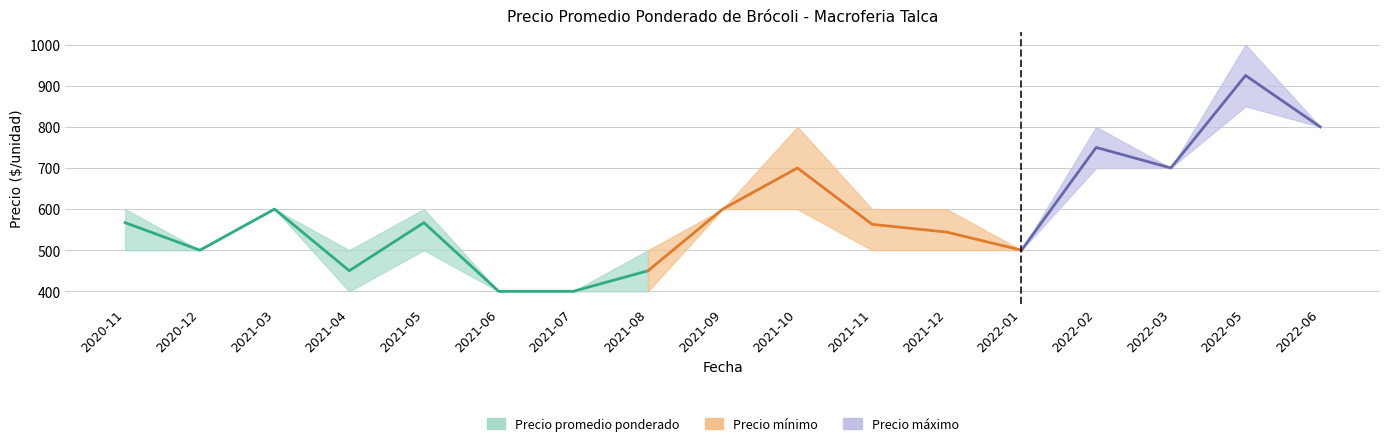

What is the difference between the maximum and minimum values?

200